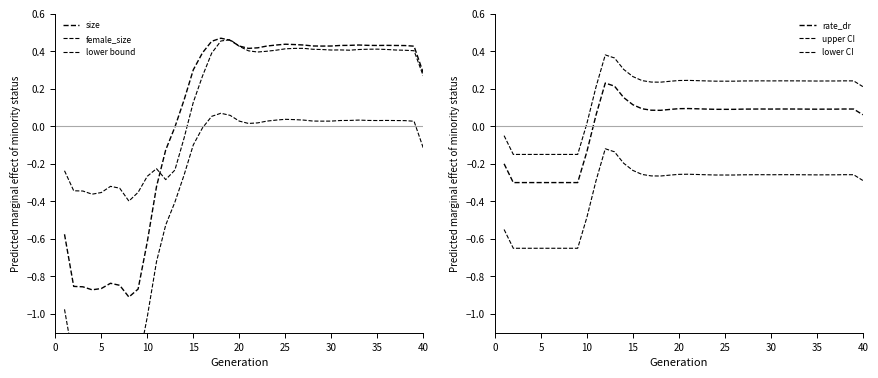

What are all the series names shown in the legend?

size, female_size, lower bound, rate_dr, upper CI, lower CI